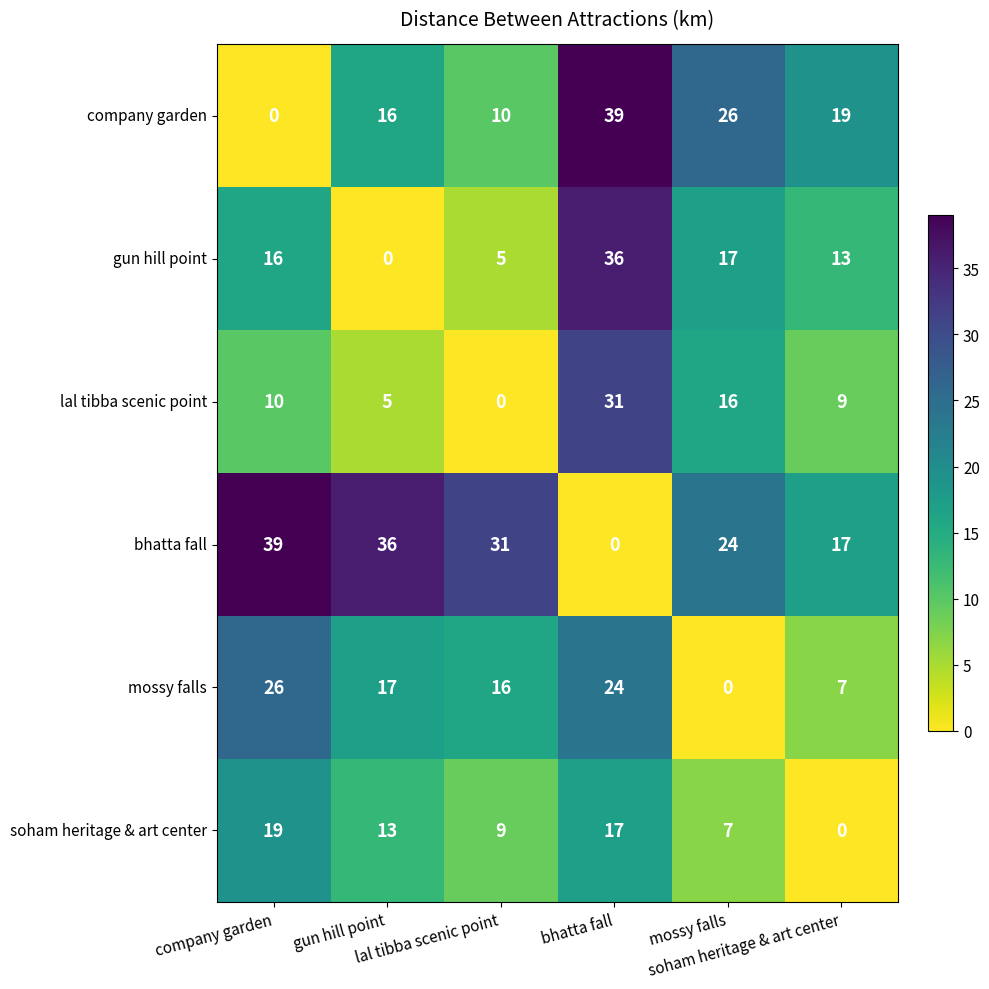

What is the maximum value shown in the chart?

39